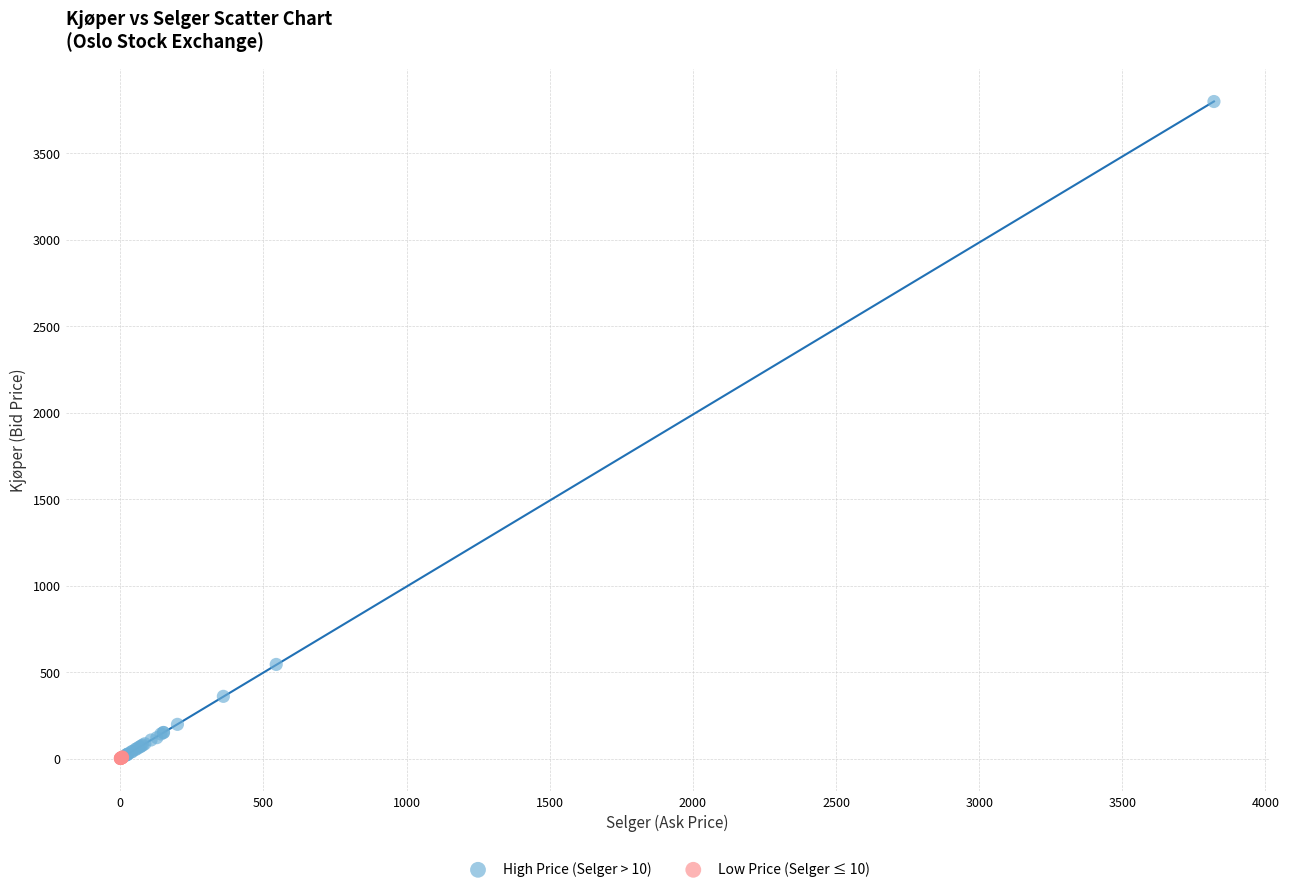

Which series has the largest Y range (max minus min)?

High Price (Selger > 10)